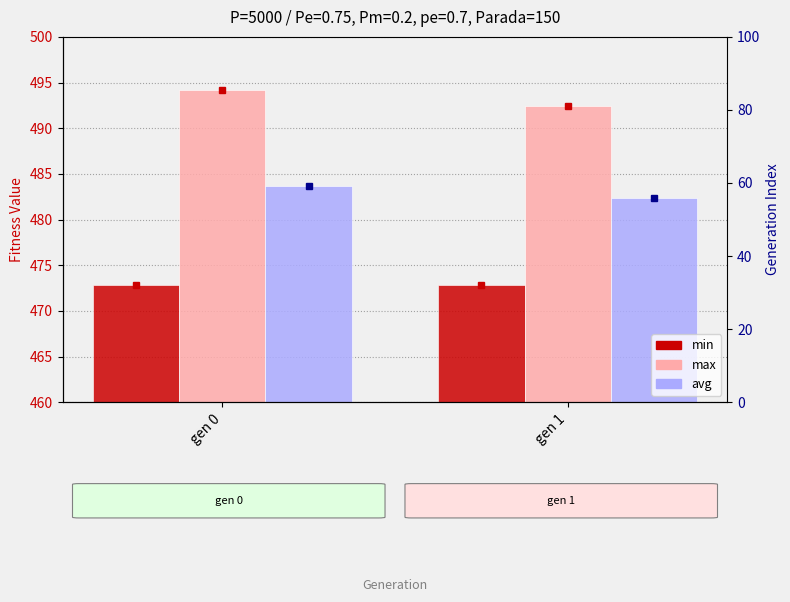

What is the value of the avg bar at the 2nd from the left?

482.3